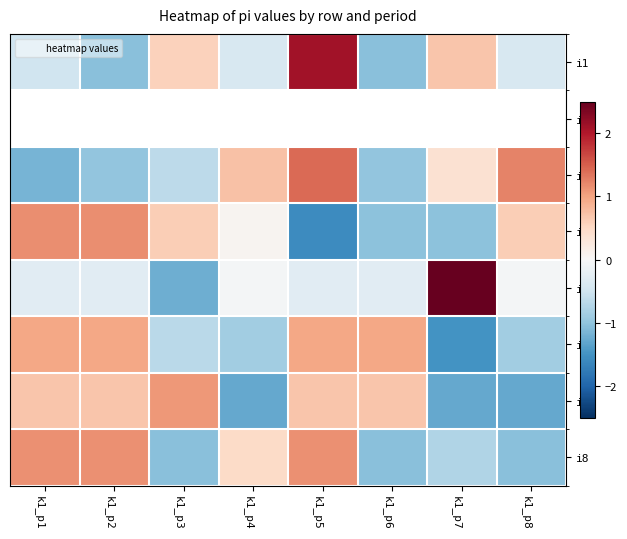

Which has a higher value, k1_p2 or k1_p3?

k1_p3